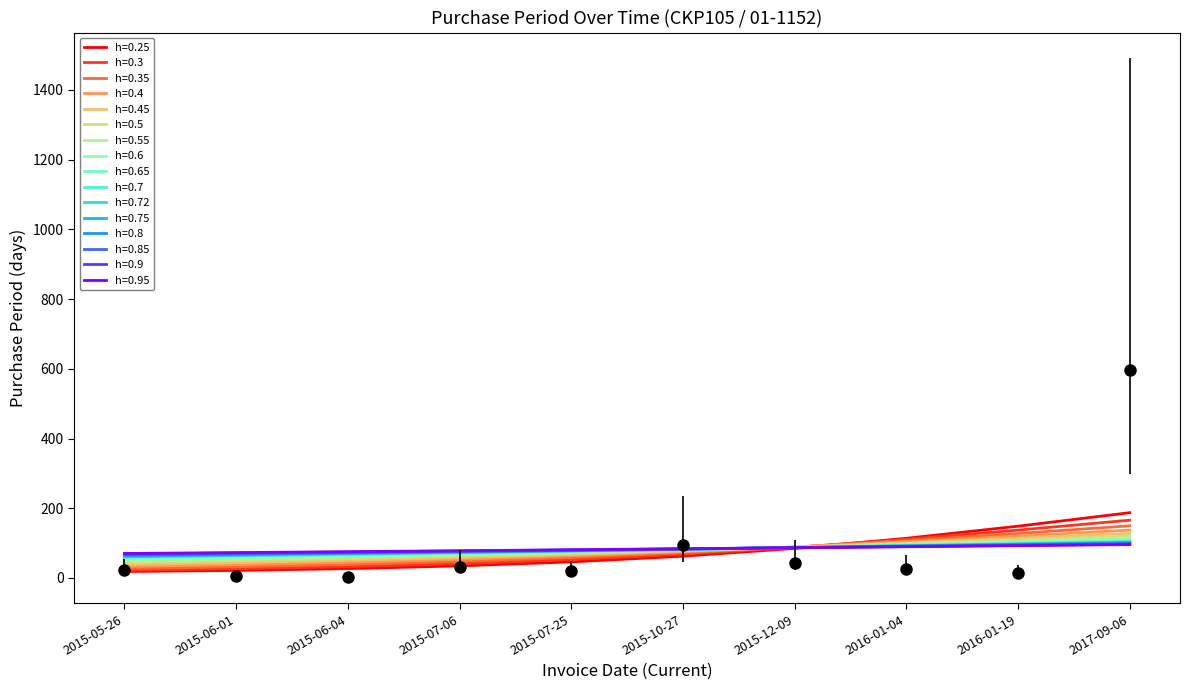

How many interior local peaks (higher than both neighbors) does the data have?

2